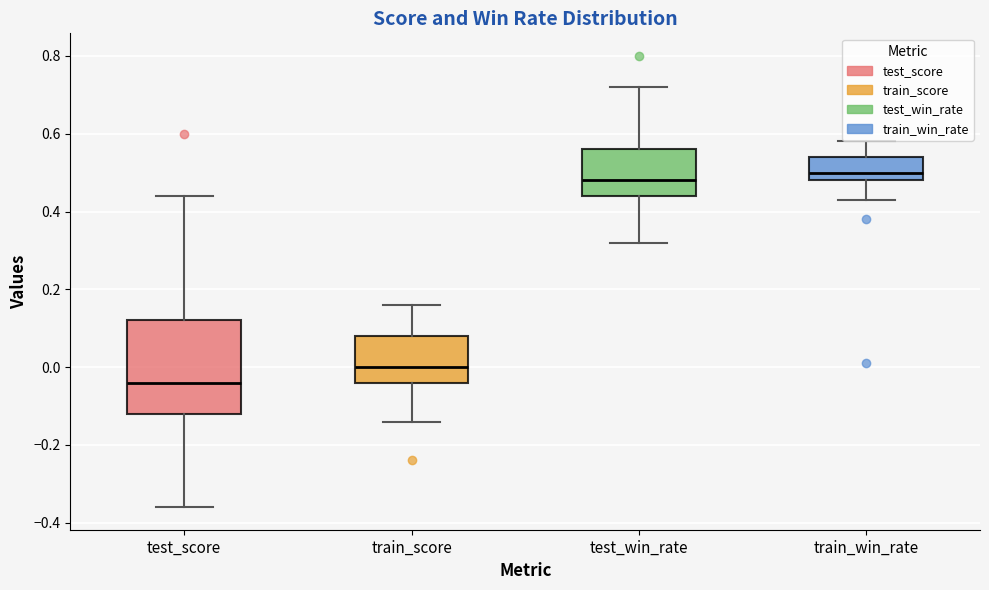

Reading left to right, read every box against the y-axis: the position of its median line, the range the box covers, and the ends of its whiskers. The values are not printed on the chart, so give them approximately, as read against the axis.

test_score: median -0.04, box -0.12 to 0.12, whiskers -0.36 to 0.44
train_score: median 0.00, box -0.04 to 0.08, whiskers -0.14 to 0.16
test_win_rate: median 0.48, box 0.44 to 0.56, whiskers 0.32 to 0.72
train_win_rate: median 0.50, box 0.48 to 0.54, whiskers 0.44 to 0.58